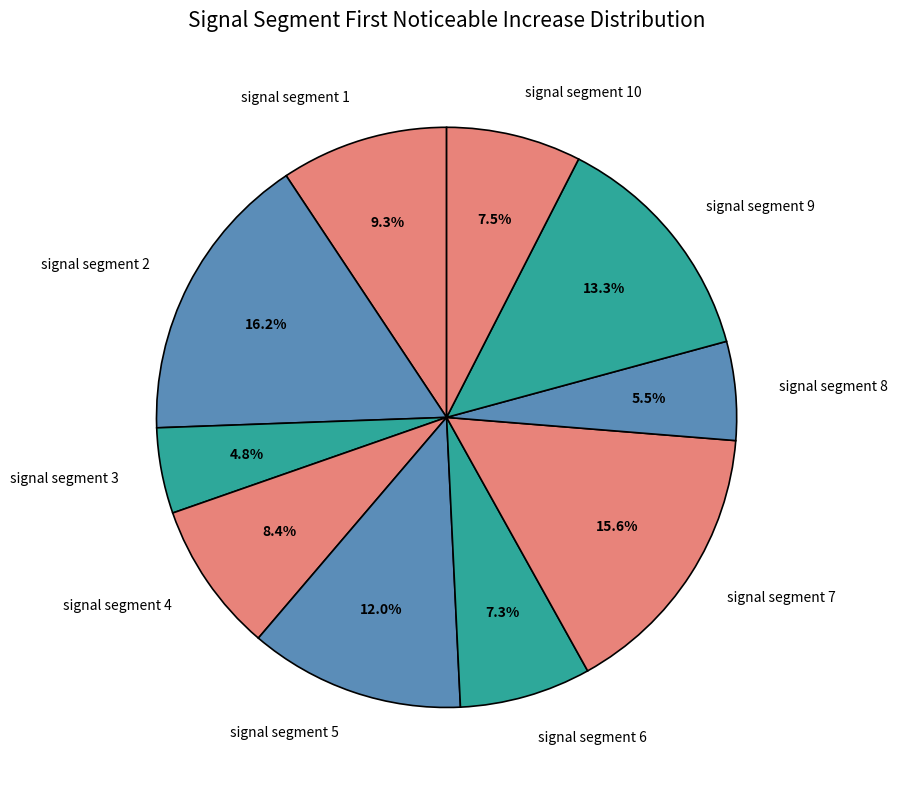

True or false: signal segment 6 accounts for 7% of the total.

True